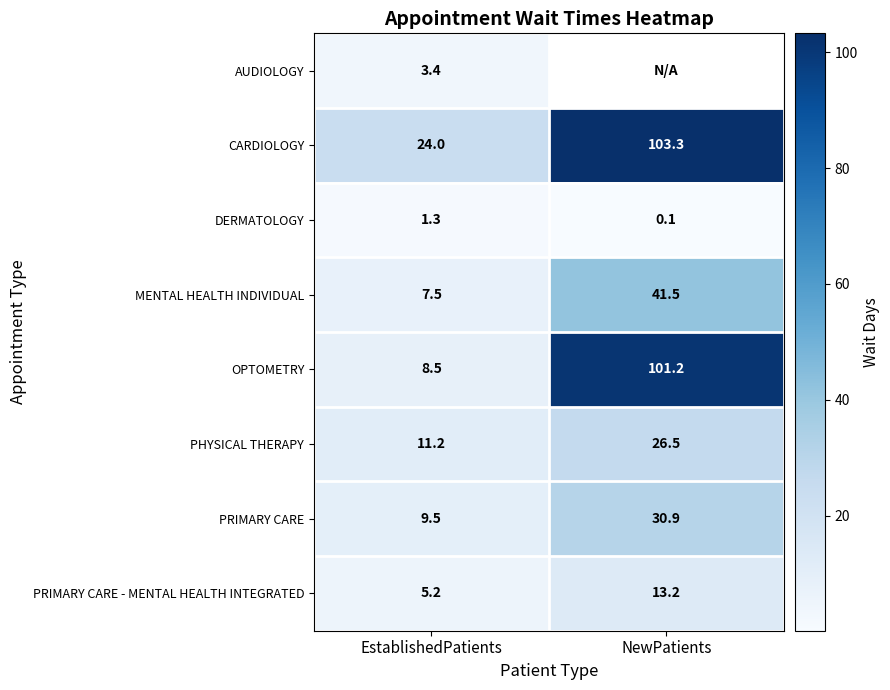

The value of MENTAL HEALTH INDIVIDUAL at EstablishedPatients is 7.5. True or false?

True